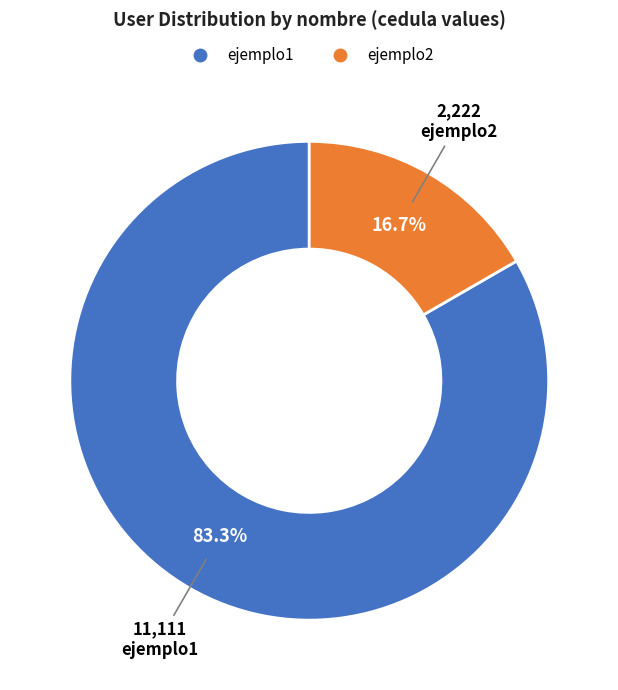

To the nearest percent, what percentage of the pie is ejemplo2?

17%